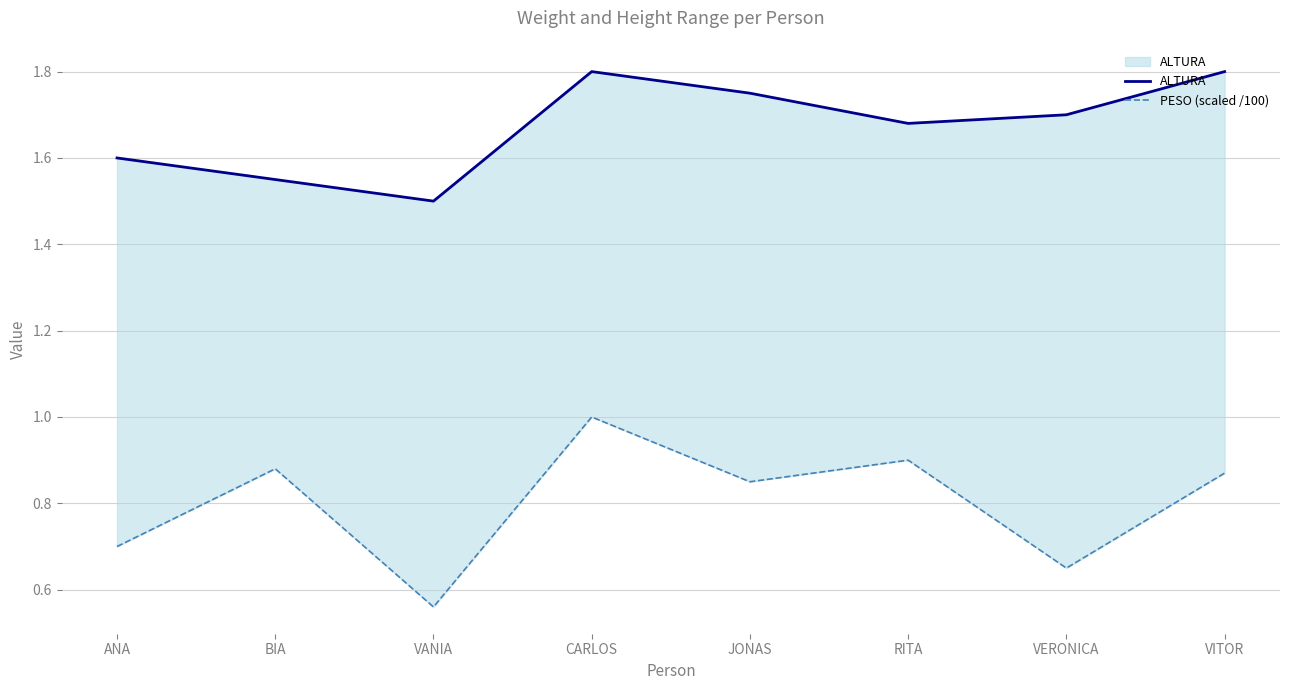

Which series has the widest spread of values?

PESO (scaled /100)